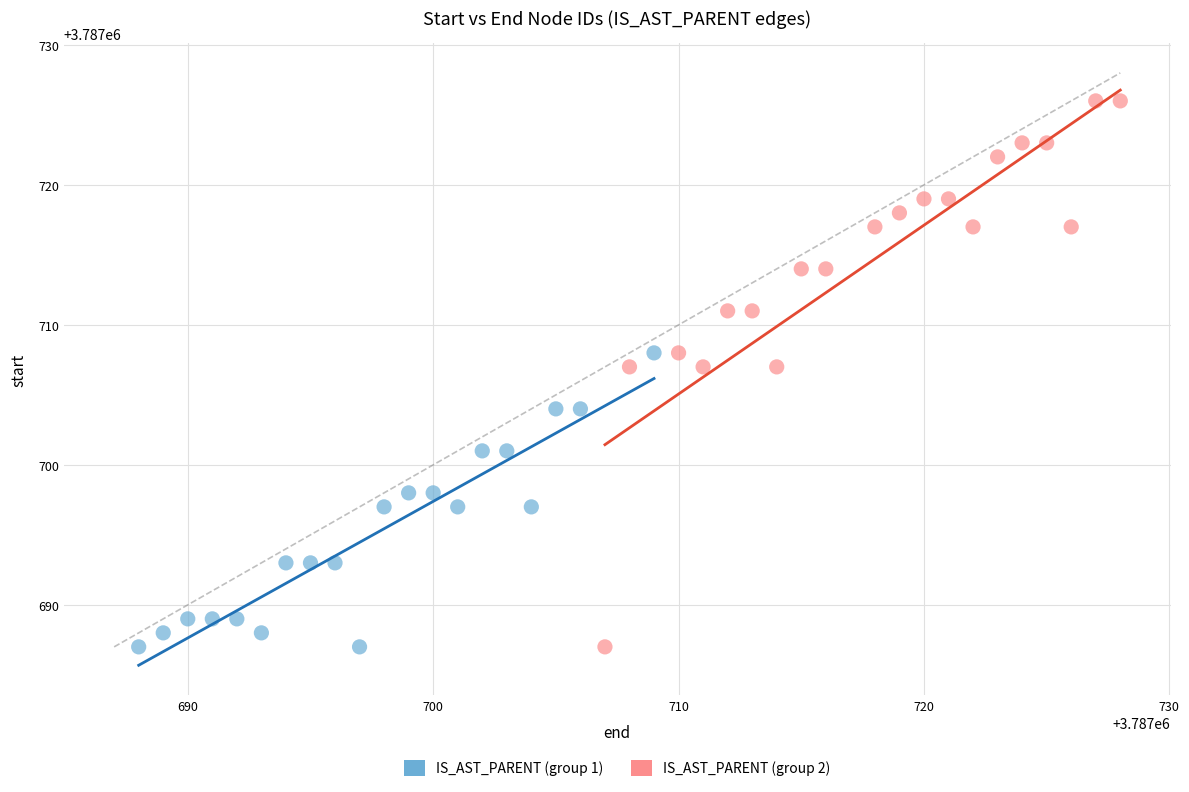

Which series reaches the maximum Y coordinate?

IS_AST_PARENT (group 2)